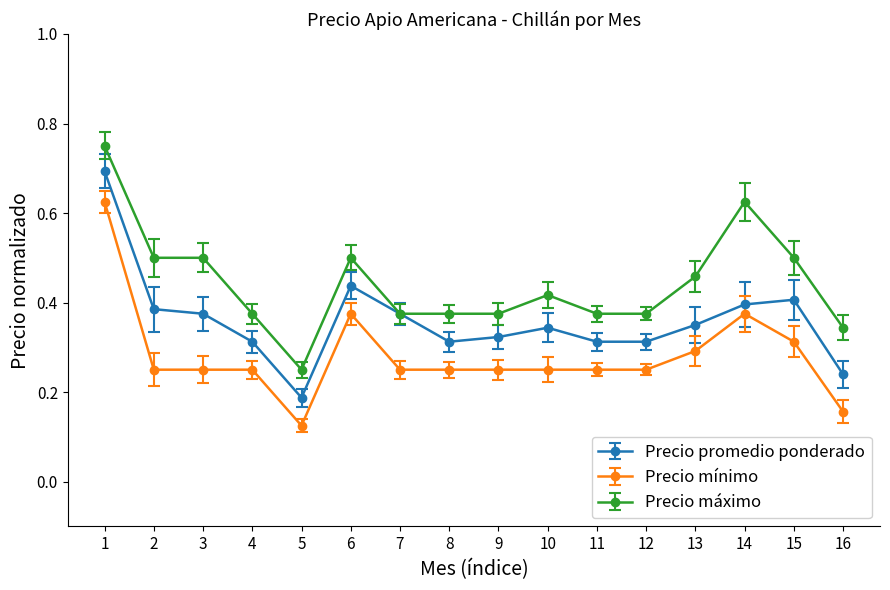

Where is the first local minimum for Precio promedio ponderado?

5